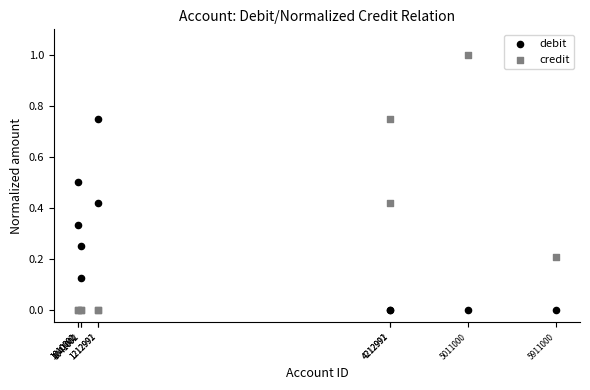

Which series reaches the maximum Y coordinate?

credit